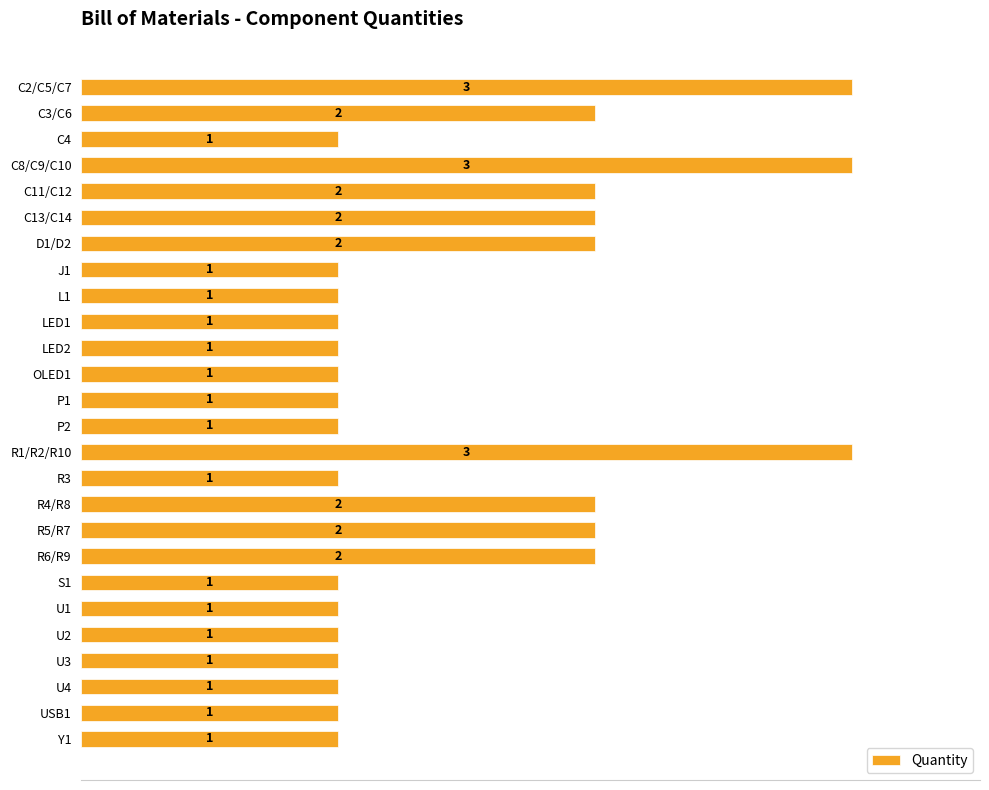

Reading top to bottom, extract all data points from this chart.

C2/C5/C7=3	C3/C6=2	C4=1	C8/C9/C10=3	C11/C12=2	C13/C14=2	D1/D2=2	J1=1	L1=1	LED1=1	LED2=1	OLED1=1	P1=1	P2=1	R1/R2/R10=3	R3=1	R4/R8=2	R5/R7=2	R6/R9=2	S1=1	U1=1	U2=1	U3=1	U4=1	USB1=1	Y1=1